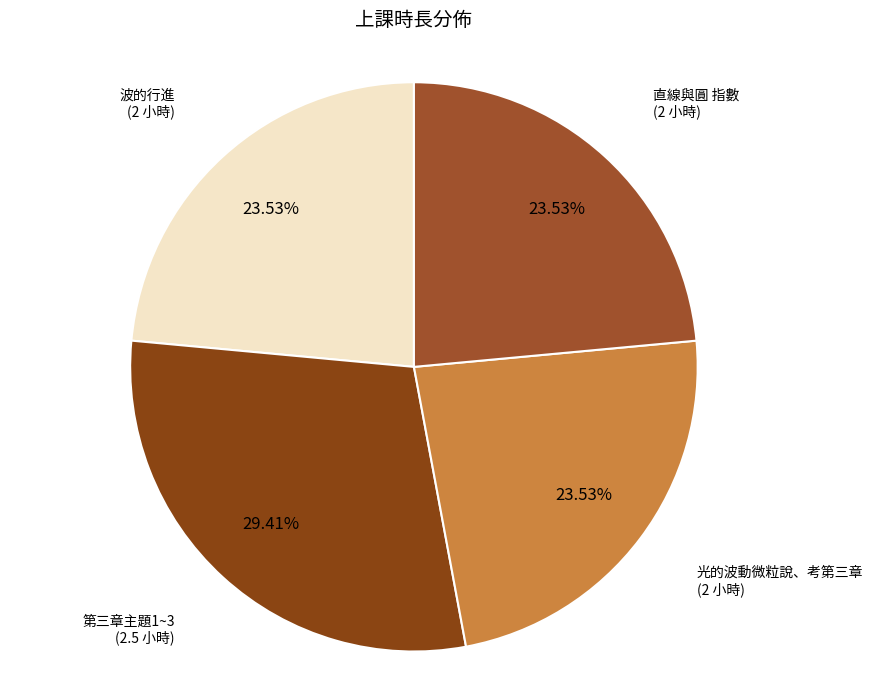

Which category has the smallest portion of the pie?

波的行進